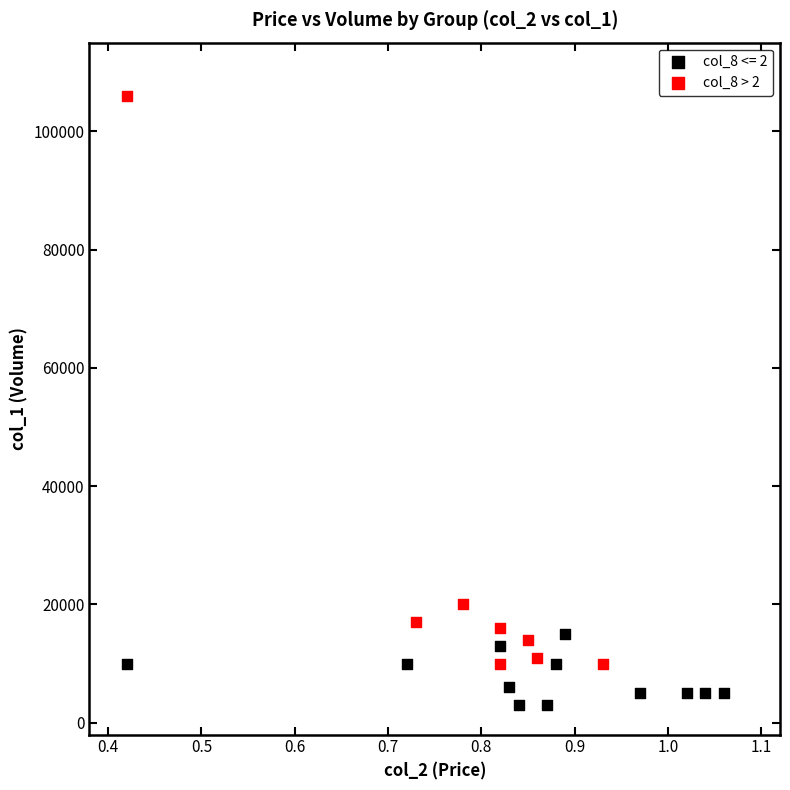

Which series contains the lowest Y value?

col_8 <= 2